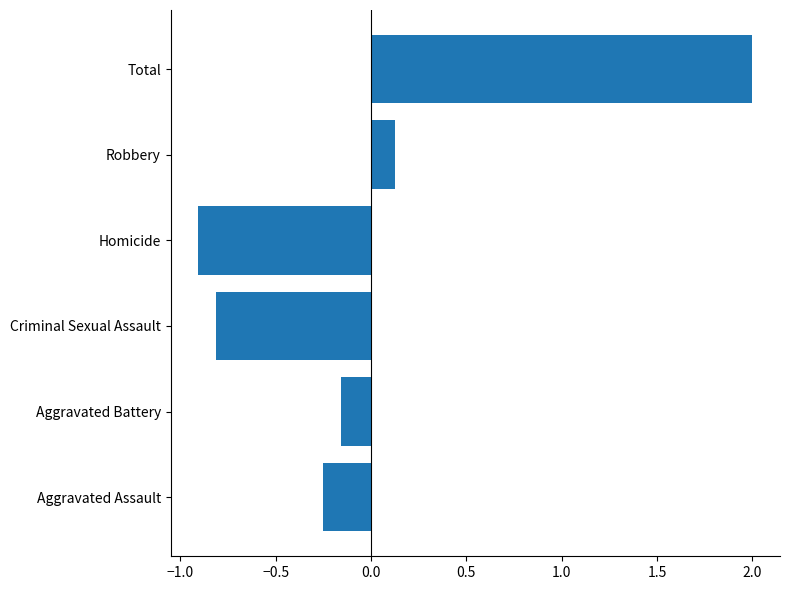

What is the difference between the values at Aggravated Assault and Criminal Sexual Assault?

0.6